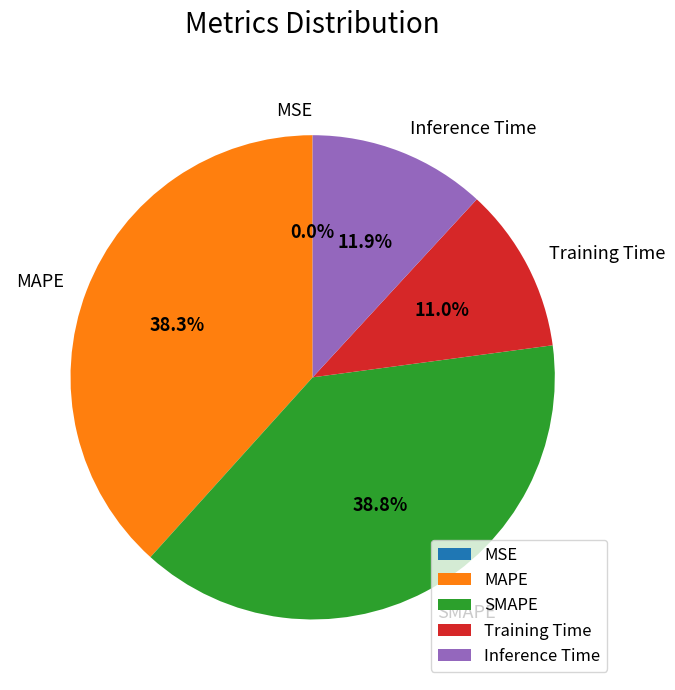

Does Training Time represent more than half of the total?

No